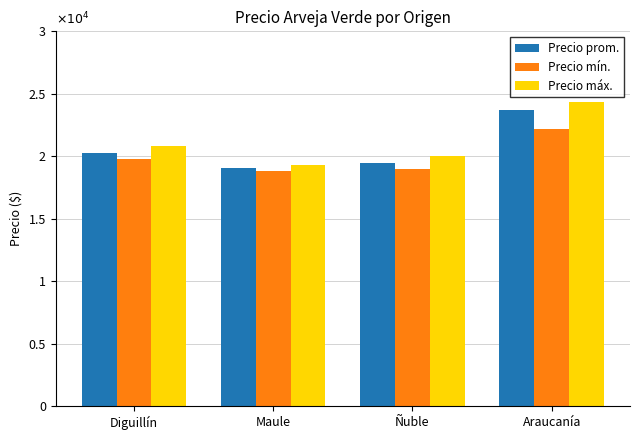

Which category has the highest value across all series?

Araucanía